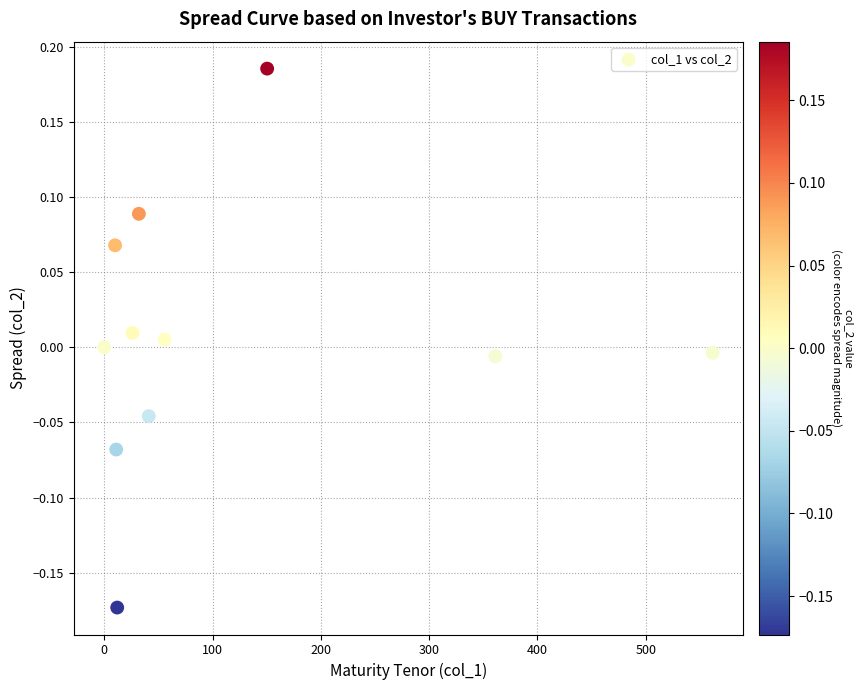

What is the average X value?

114.6